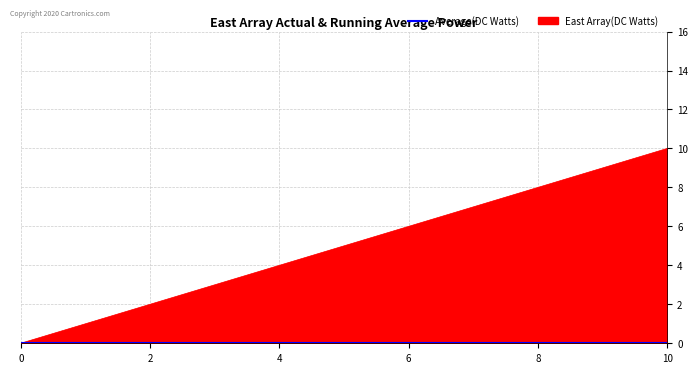

Reading right to left, extract all data points from this chart.

10	9	8	7	6	5	4	3	2	1	0